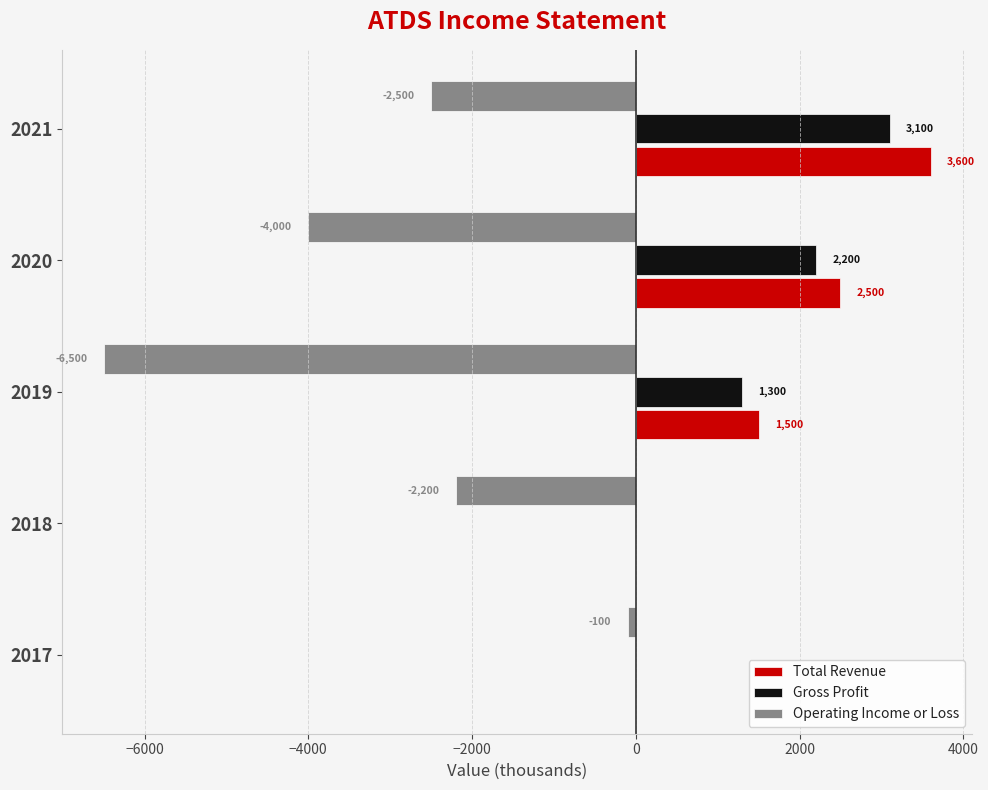

The value of Total Revenue at 2020 is 2500. True or false?

True